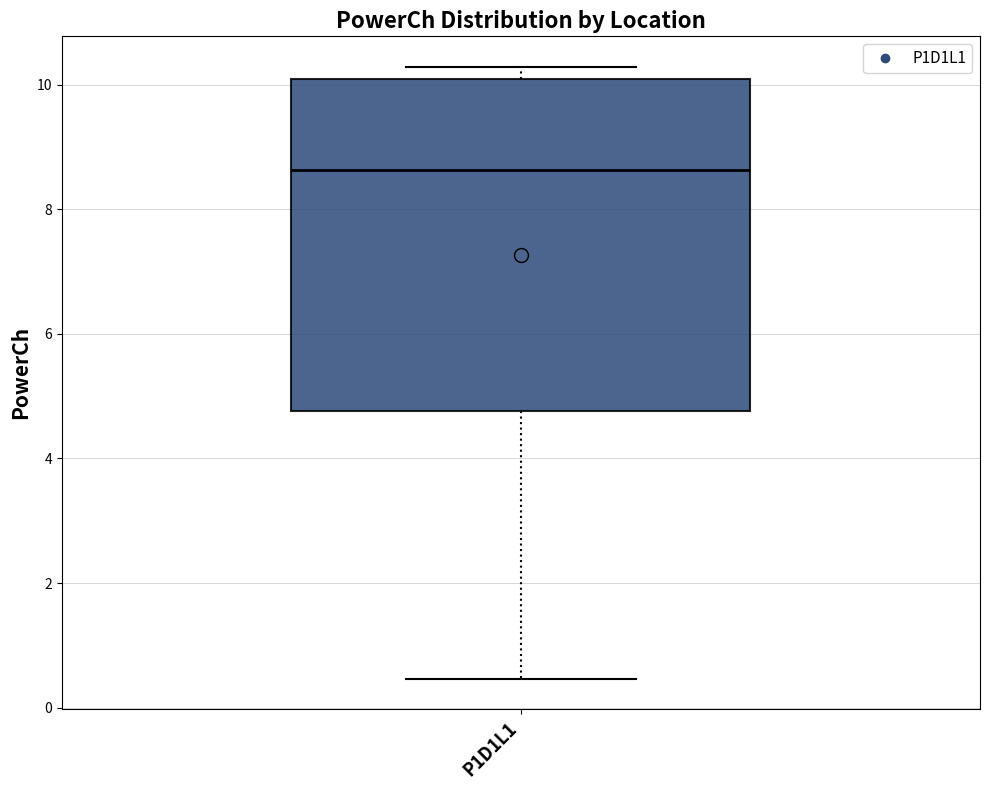

Read this box plot against the y-axis: the position of the median line, the range covered by the box, and the ends of both whiskers. The values are not printed on the chart, so give them approximately, as read against the axis.

median 8.6, box 4.8 to 10.0, whiskers 0.4 to 10.2